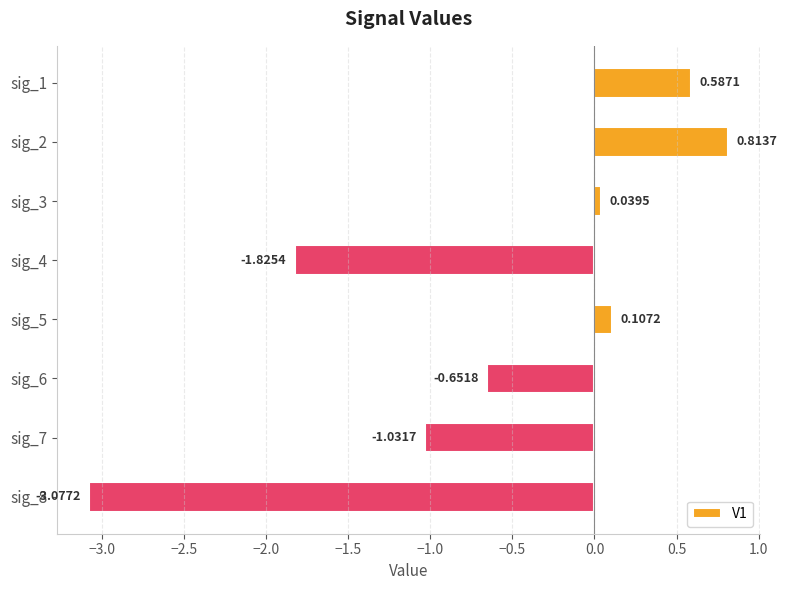

What is the change in value from sig_3 to sig_5?

+0.1